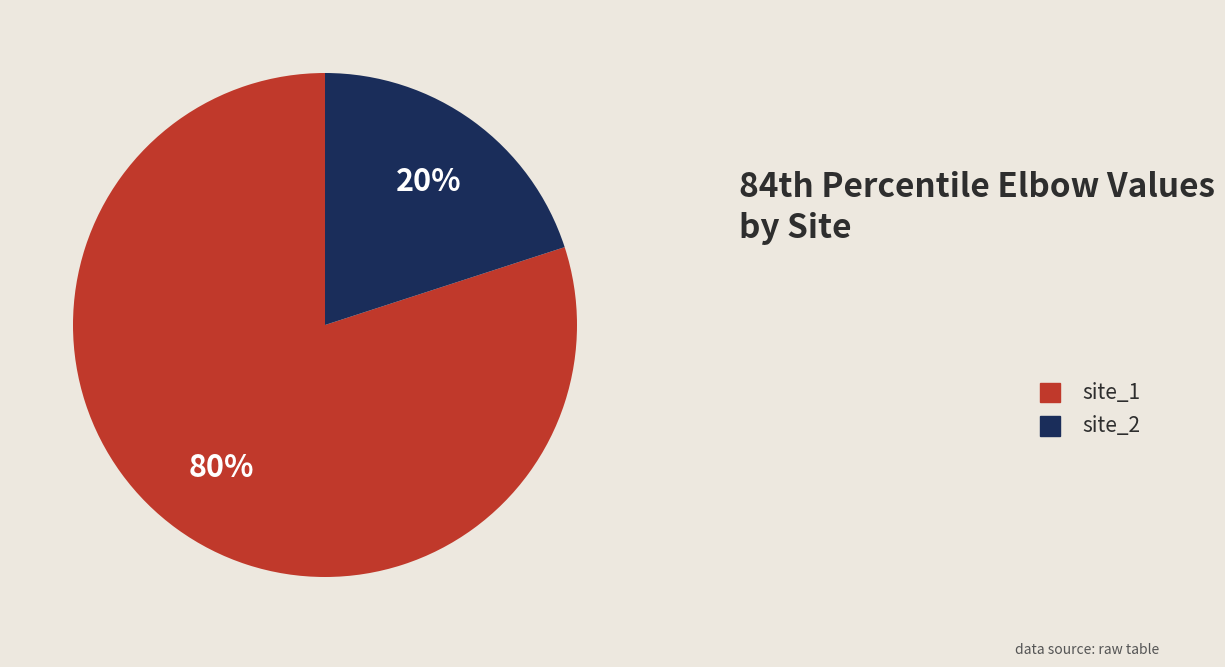

To the nearest percent, what is the combined percentage of site_1 and site_2?

100%